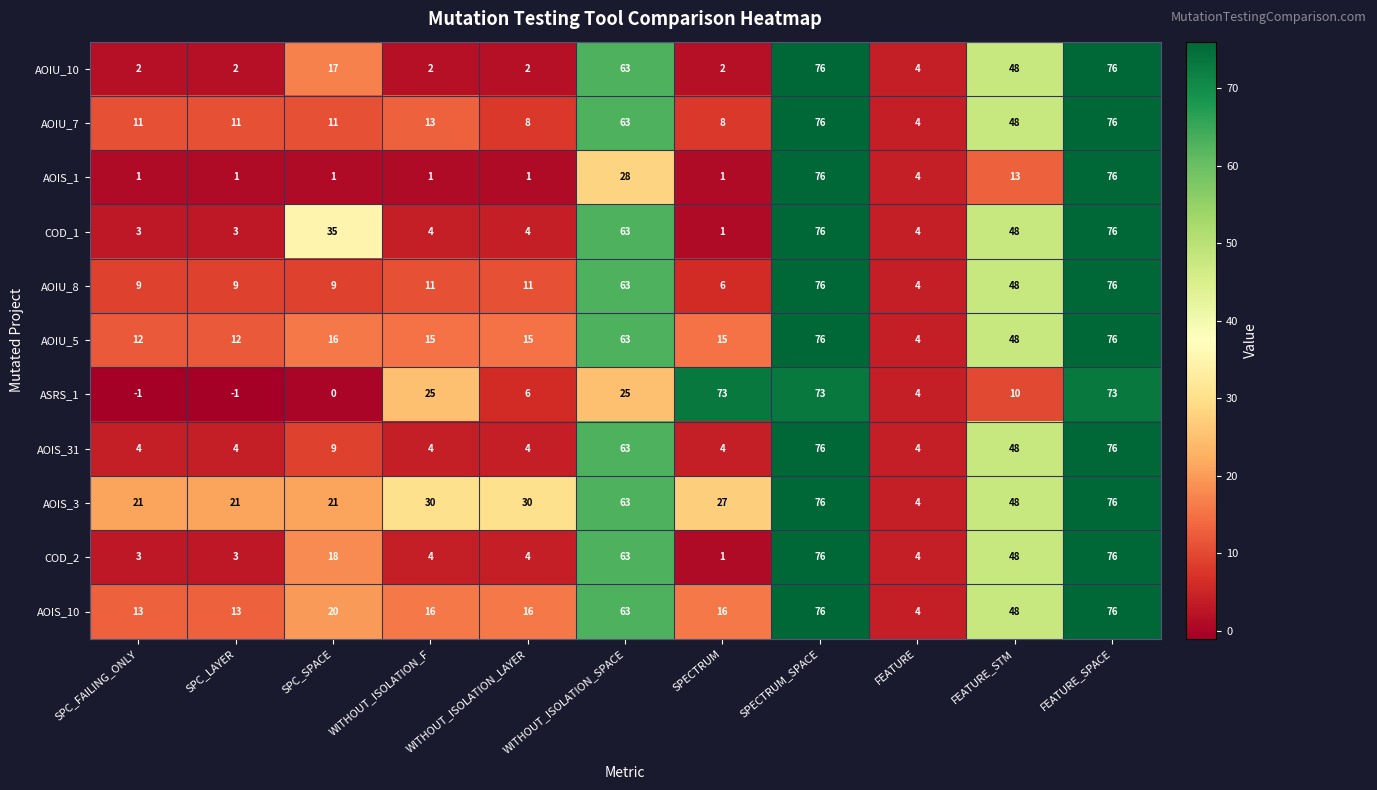

Read the AOIS_3 value at WITHOUT_ISOLATION_F, to the nearest 10.

30